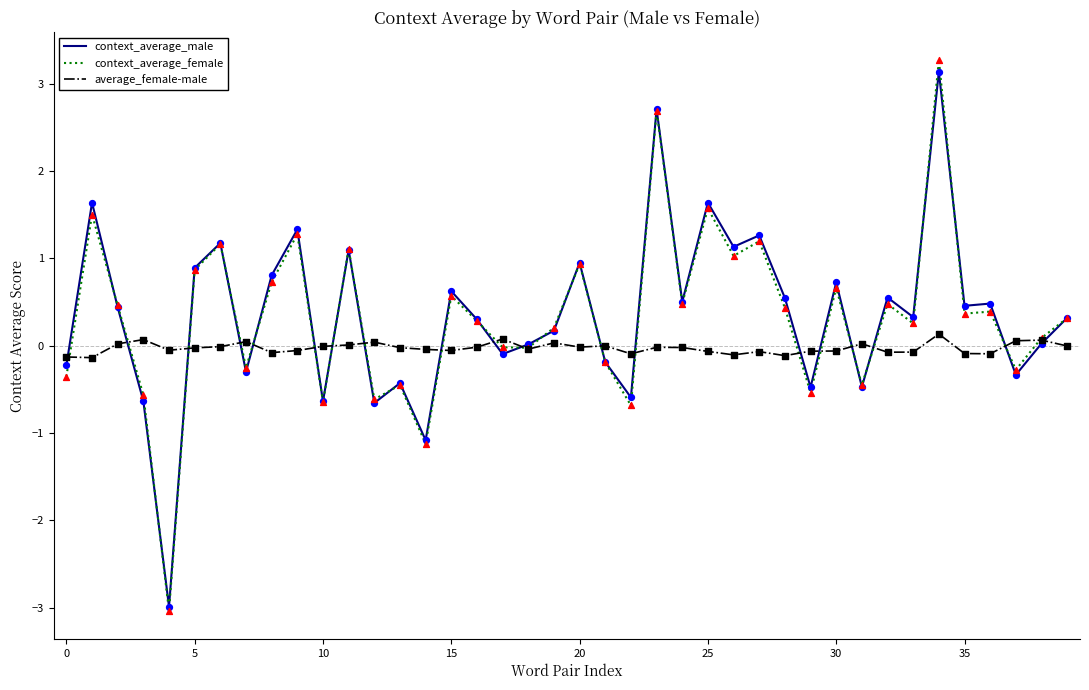

Which series has the widest spread of values?

context_average_female